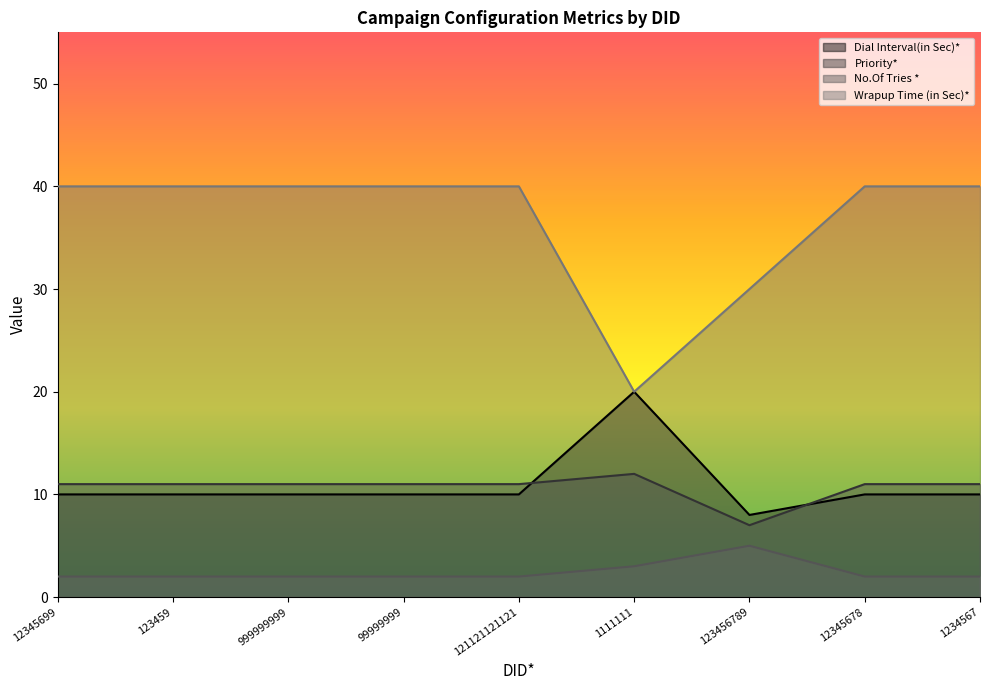

How many series are shown in this chart?

4